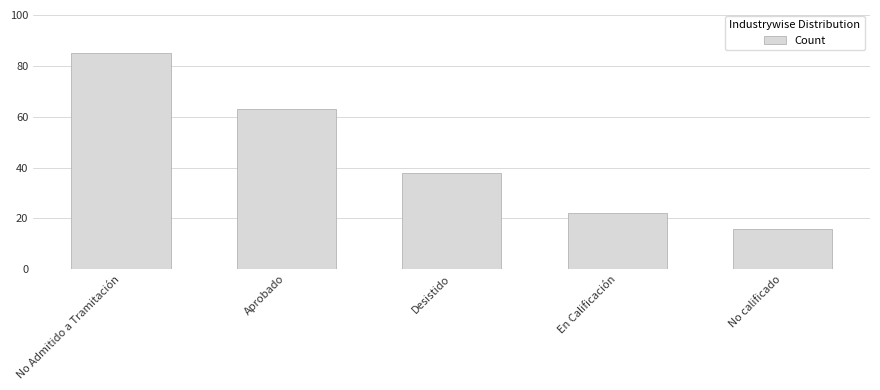

Rank the categories by value from lowest to highest.

No calificado, En Calificación, Desistido, Aprobado, No Admitido a Tramitación